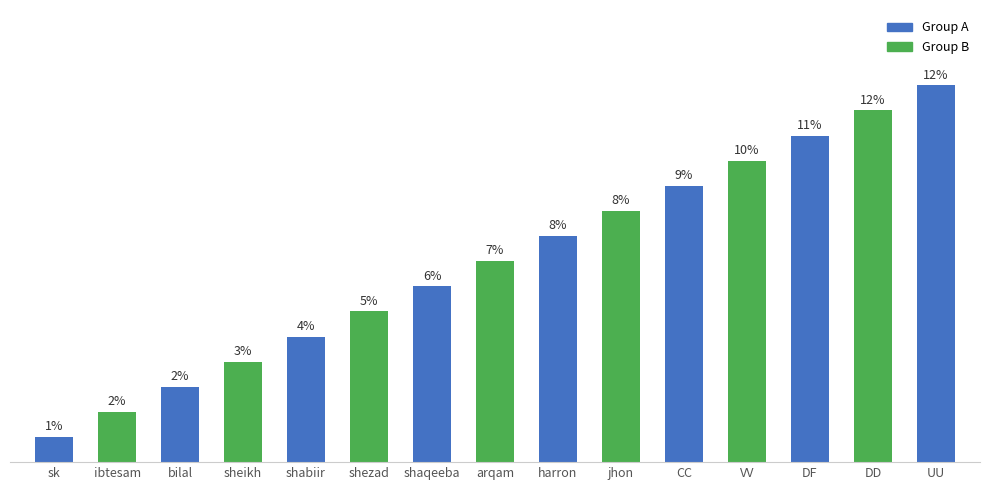

What is the label of the 12th bar from the right?

sheikh